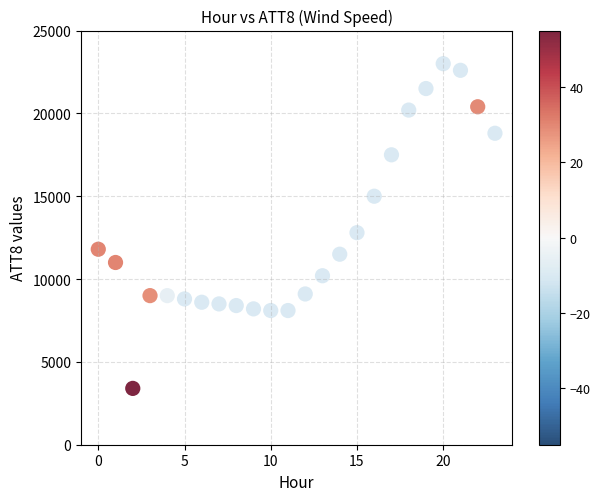

What Y value in the scatter plot is closest to 13200?

12800